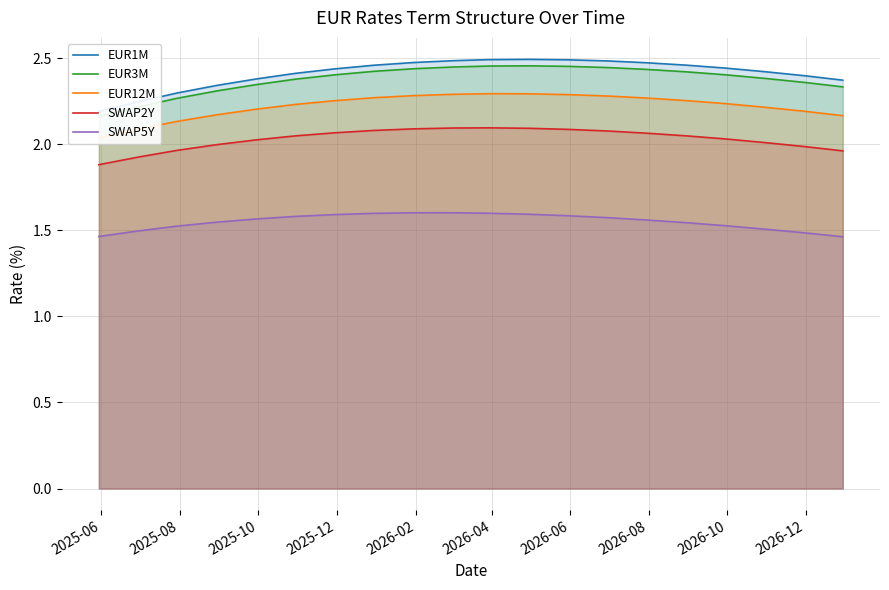

True or false: SWAP5Y and SWAP2Y cross at least once.

False